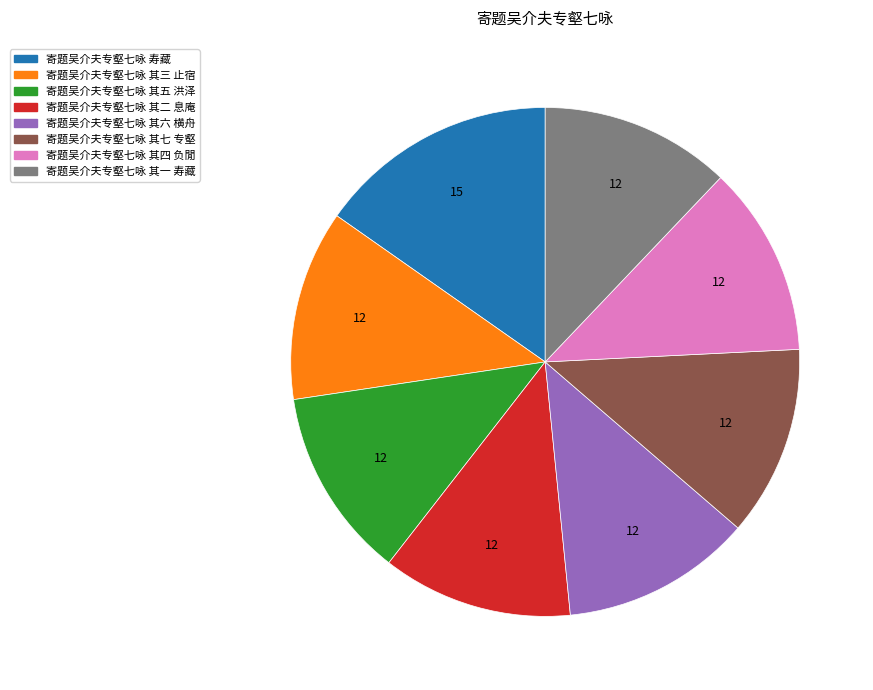

What is the ratio of the value at 寄题吴介夫专壑七咏 其一 寿藏 to the value at 寄题吴介夫专壑七咏 其三 止宿?

1.0